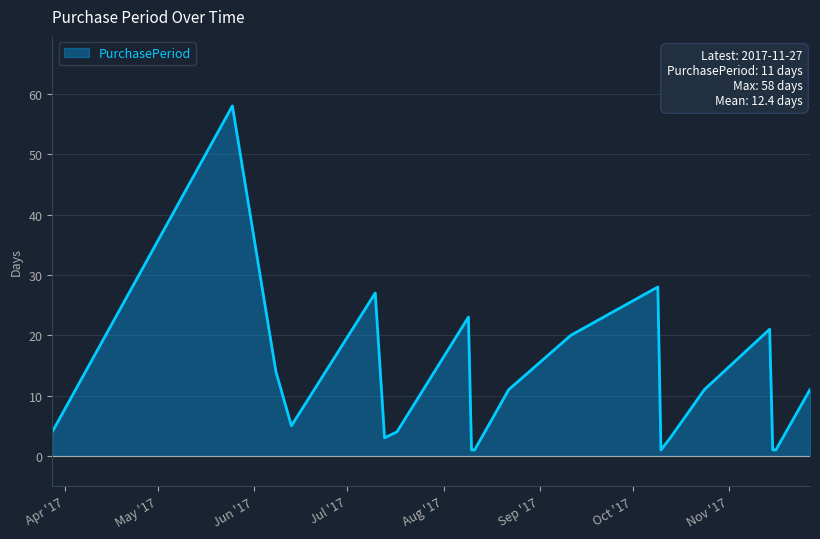

How many lines are shown in the chart?

1